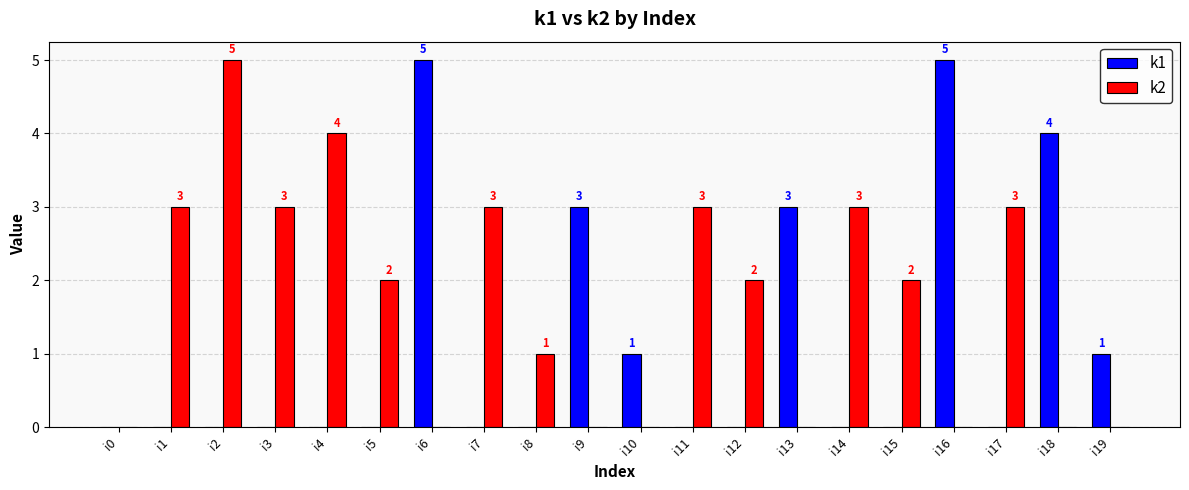

Is the value of k2 at i3 greater than the value of k1 at i2?

Yes